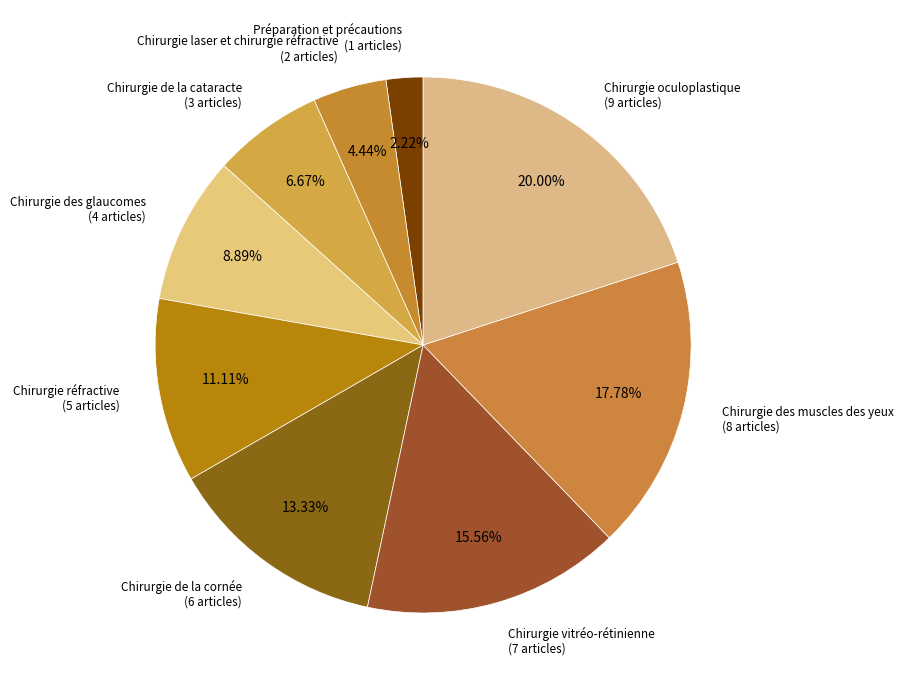

What is the smallest slice in the pie chart?

Préparation et précautions